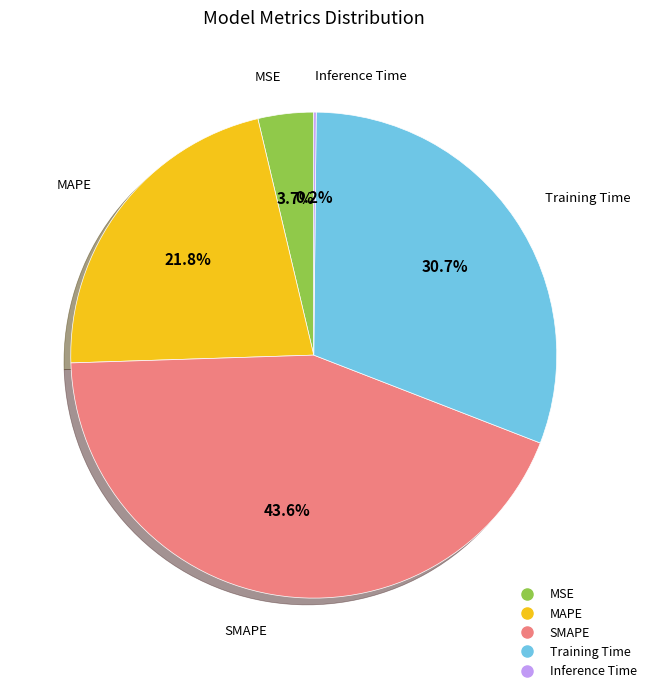

What is the largest slice in the pie chart?

SMAPE